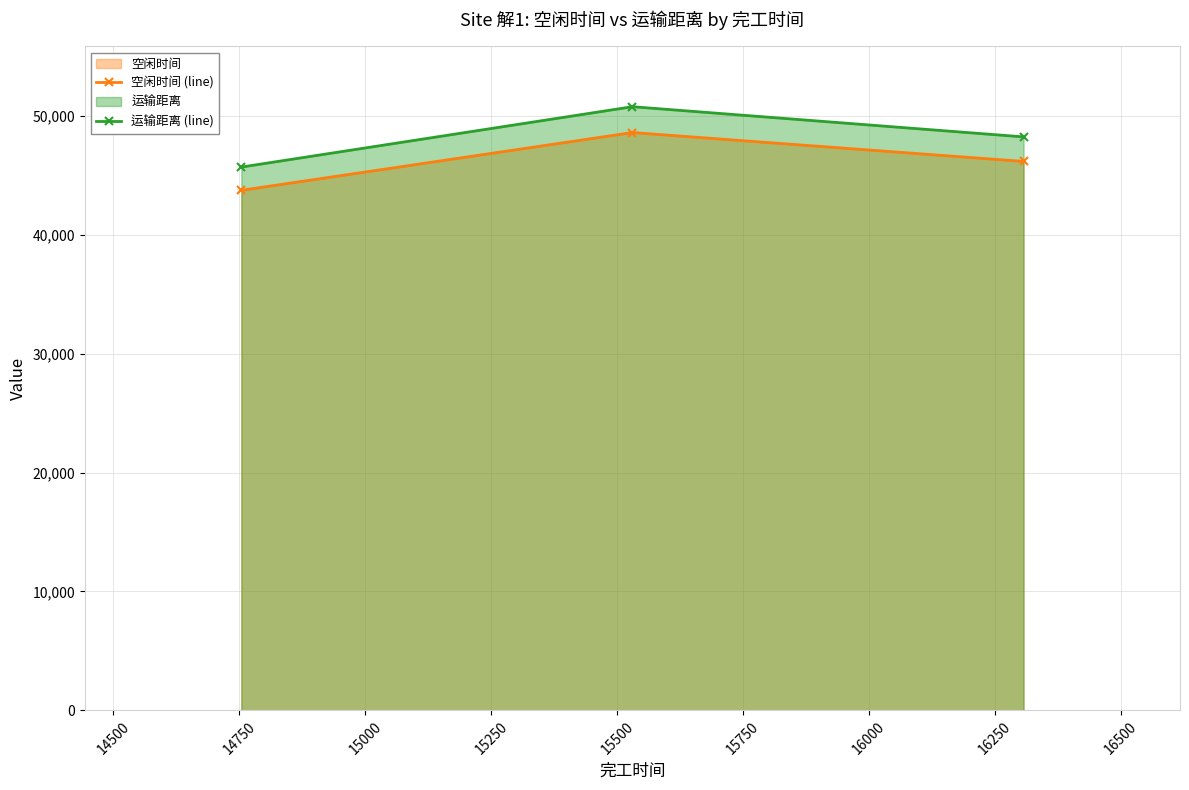

What is the value of the 空闲时间 (line) point at the 2nd from the left?

48581.4